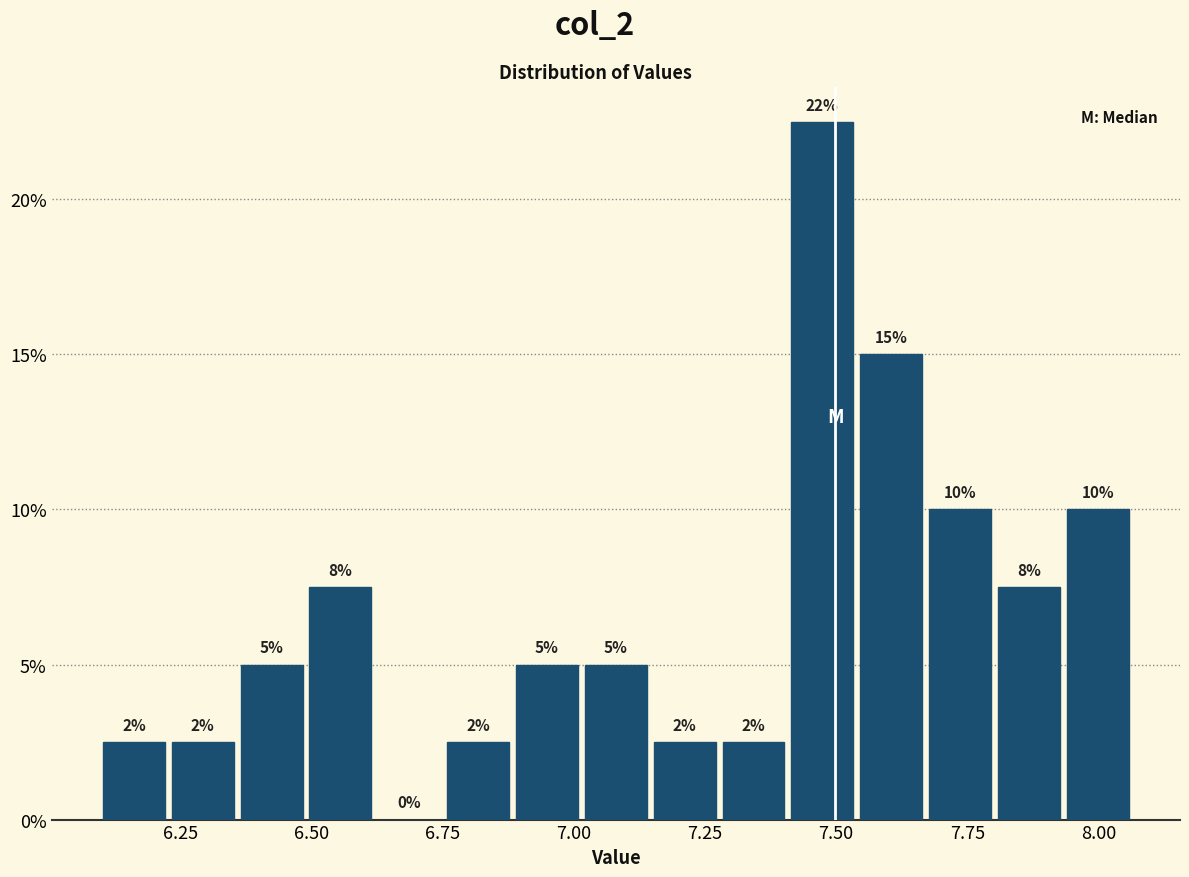

Read against the x-axis, roughly where is the centre of the tallest bar?

7.45